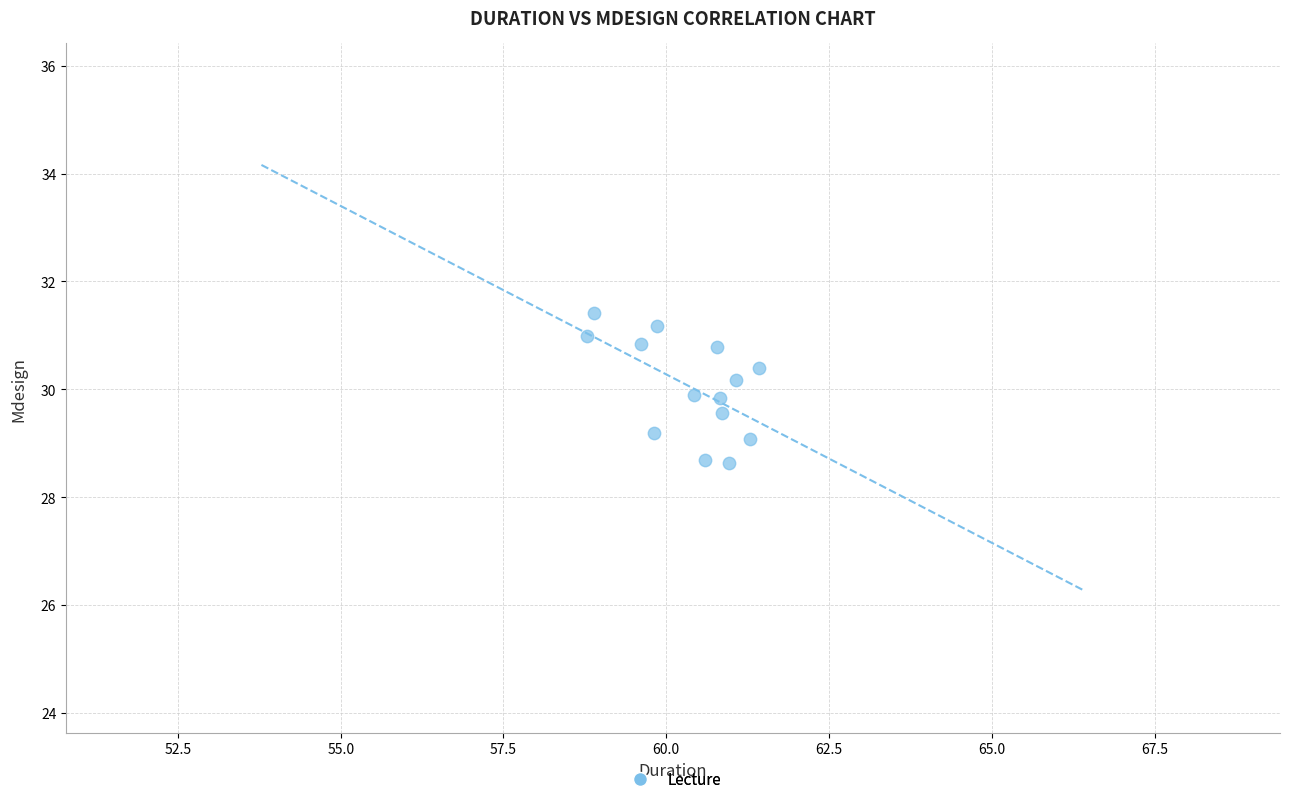

What is the range of Y values (max minus min)?

2.8